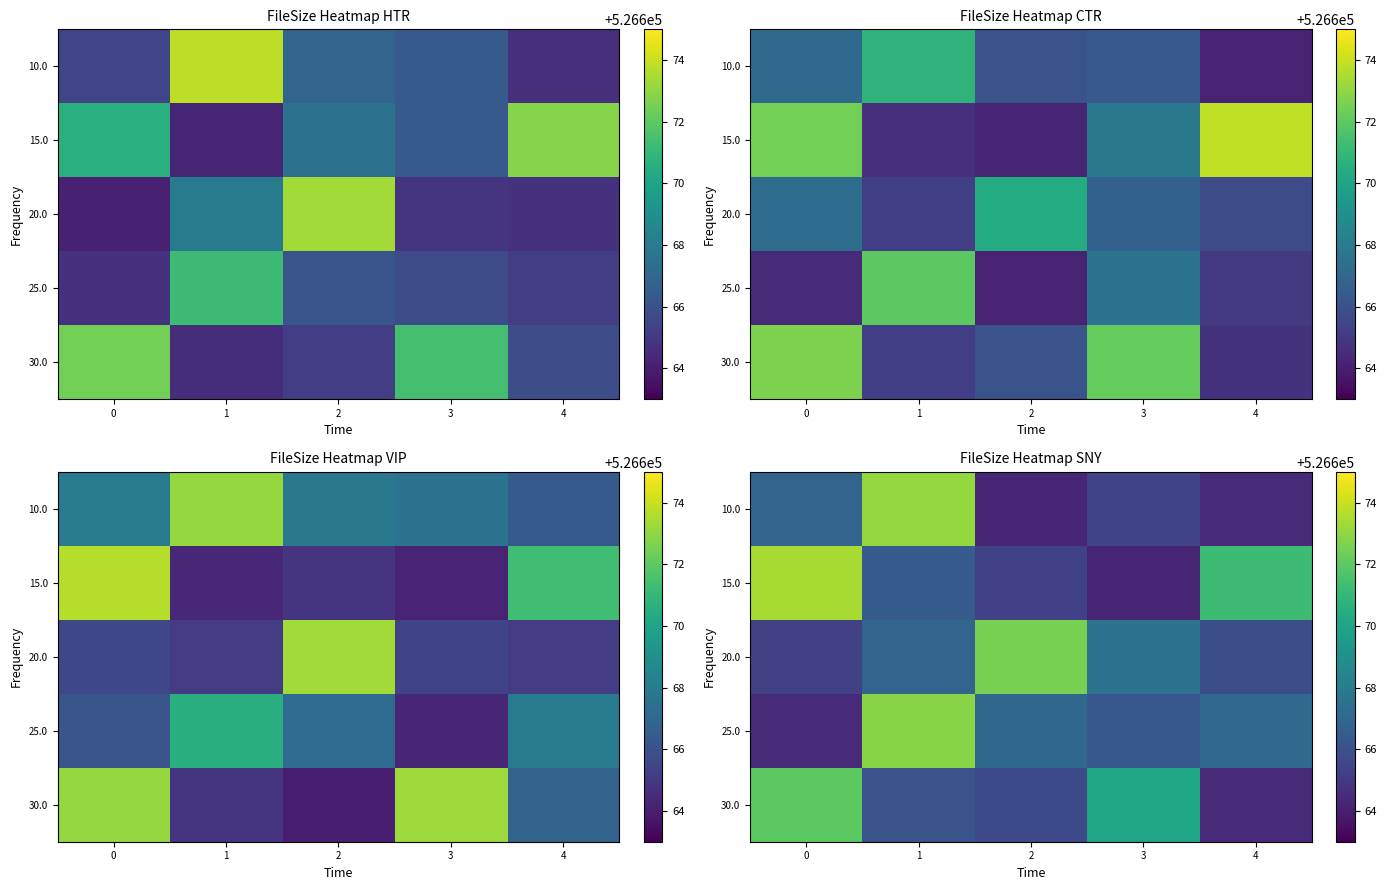

What is the total value across all series at 0?

2633342.1